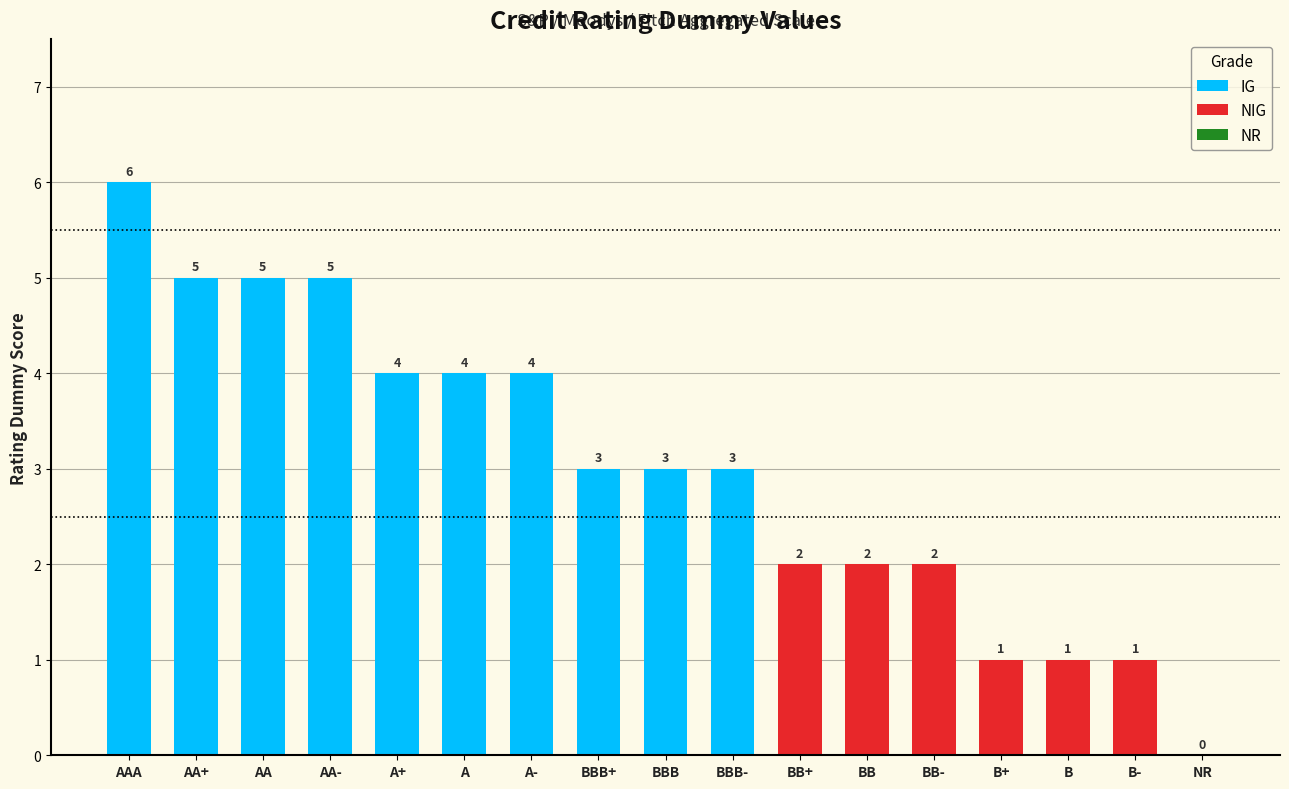

What is the change in value from AAA to A?

-2